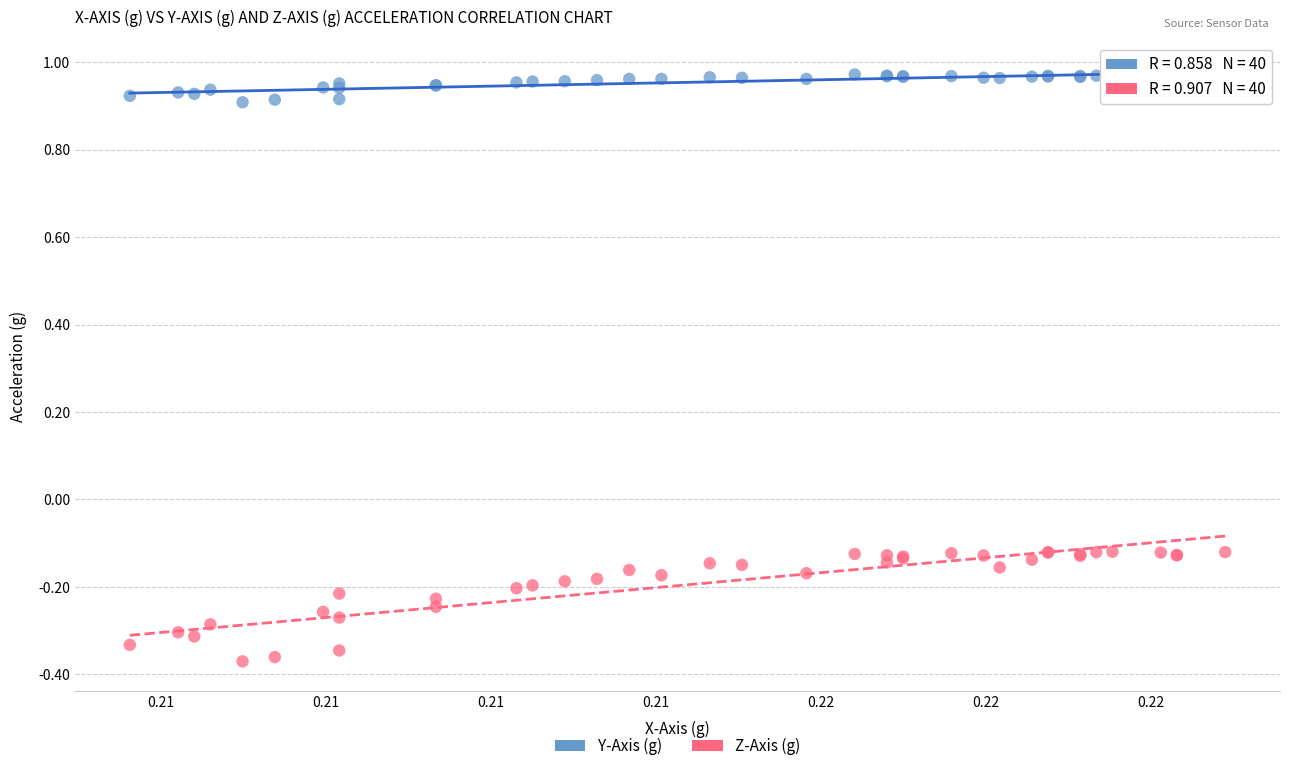

Which series reaches the maximum Y coordinate?

Y-Axis (g)